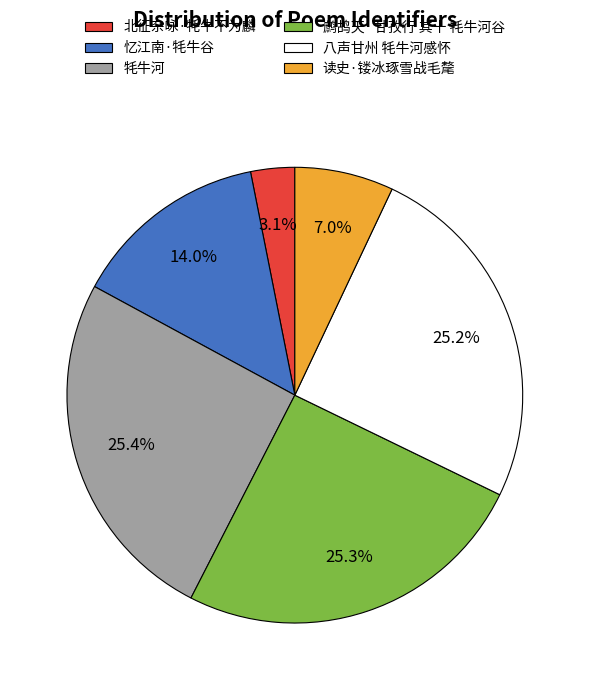

To the nearest percent, what portion does 读史·镂冰琢雪战毛氂 represent?

7%